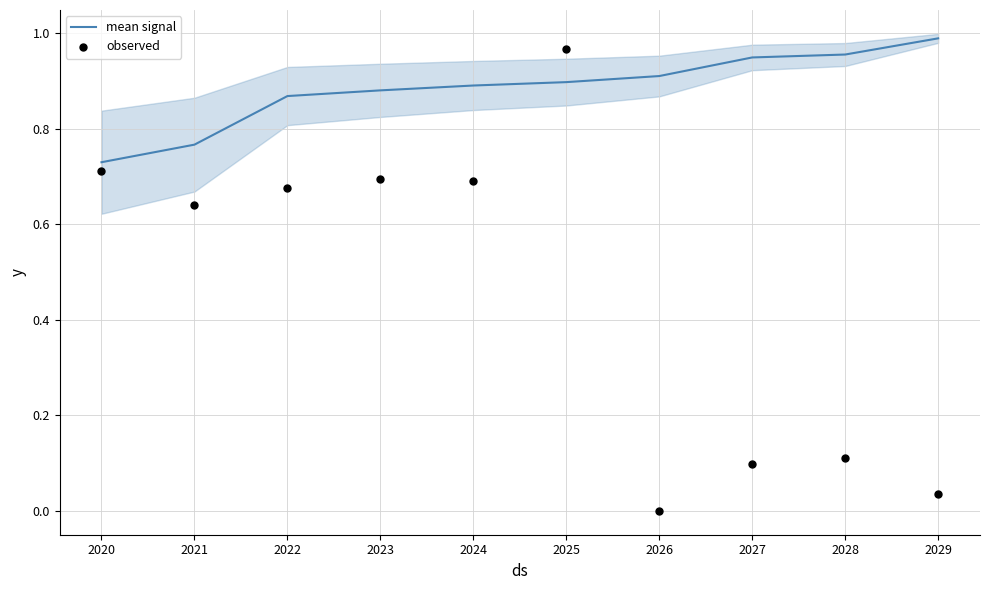

Which series reaches the maximum Y coordinate?

mean signal